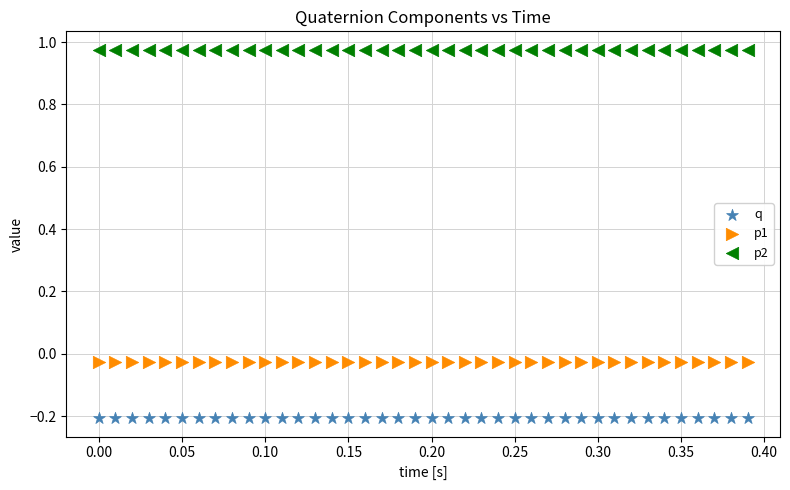

Which series contains the highest Y value?

p2